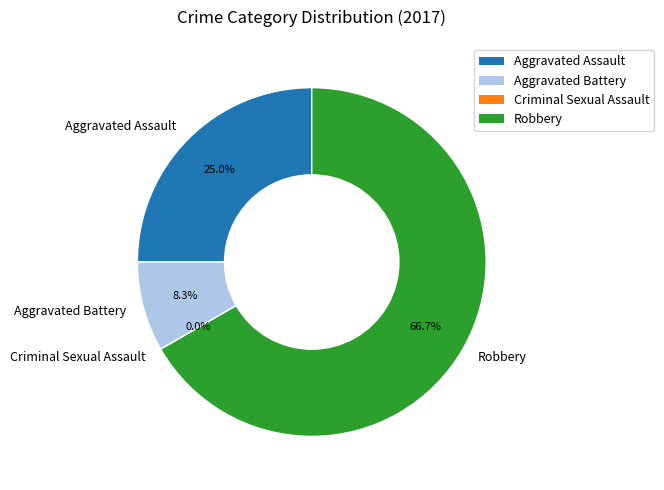

To the nearest percent, what portion does Aggravated Battery represent?

8%